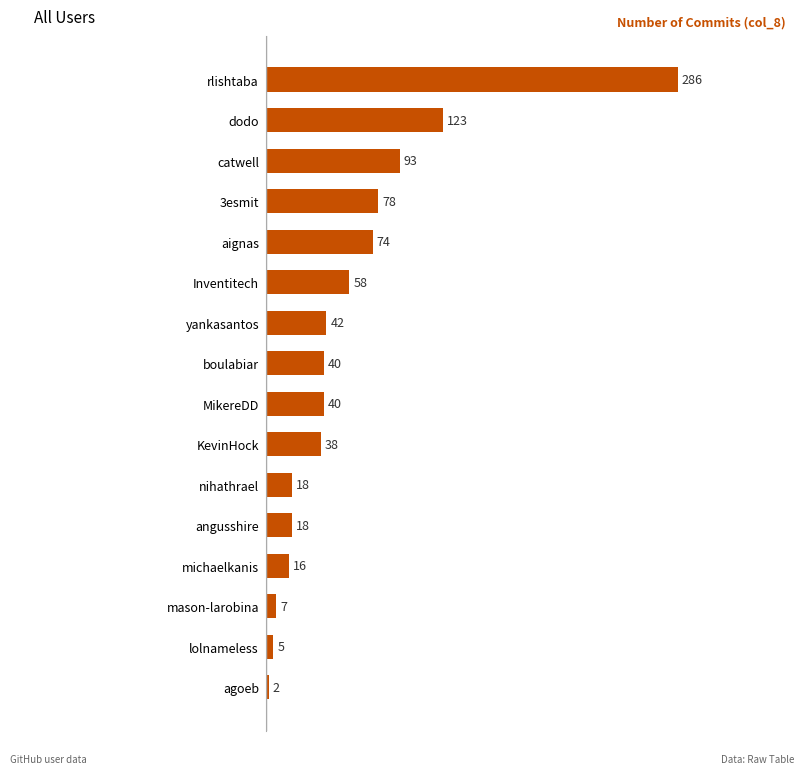

How many values are below 40?

7